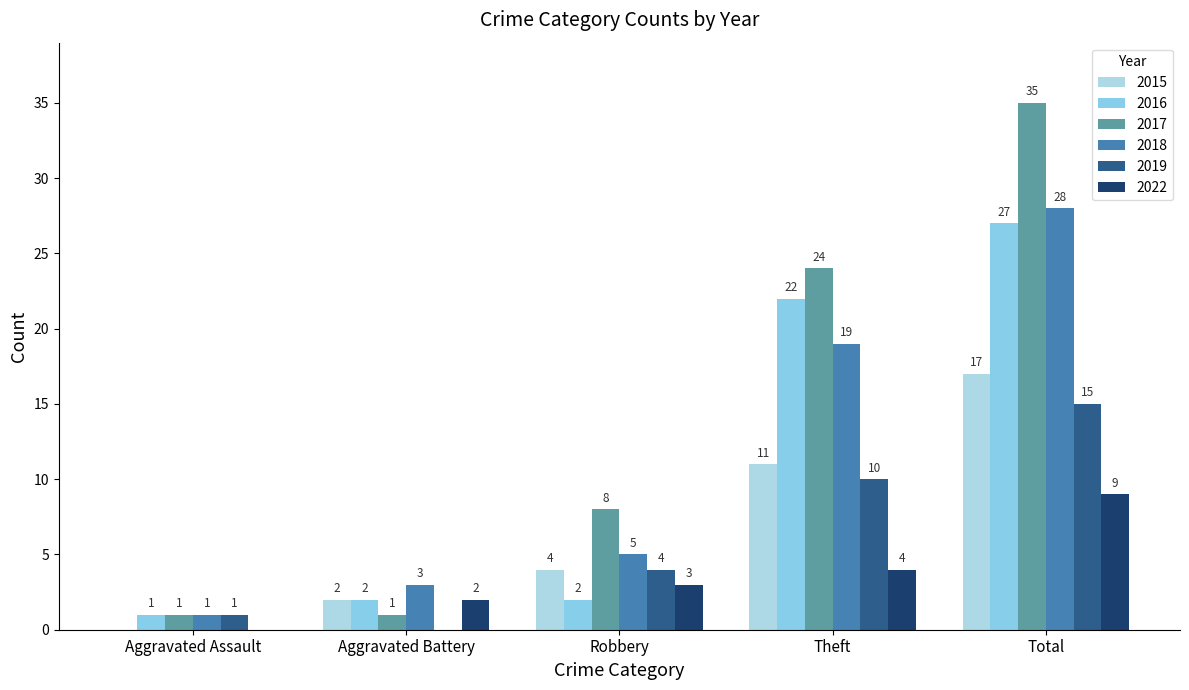

At which label does 2017 reach its minimum?

Aggravated Assault